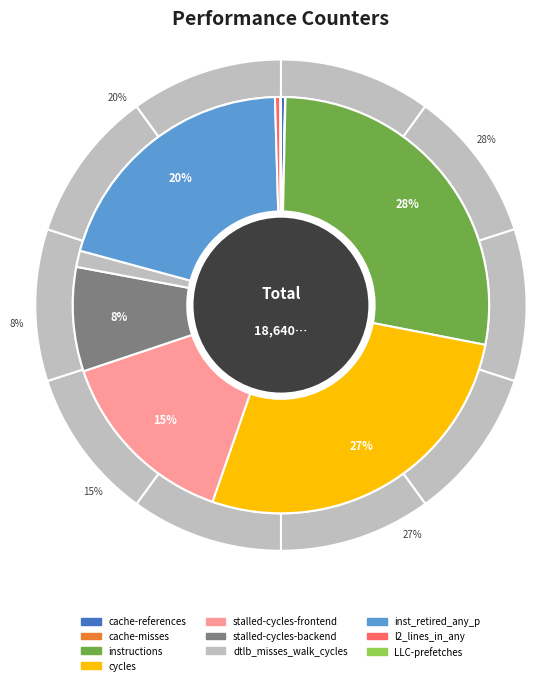

To the nearest percent, what is the average slice percentage?

10%